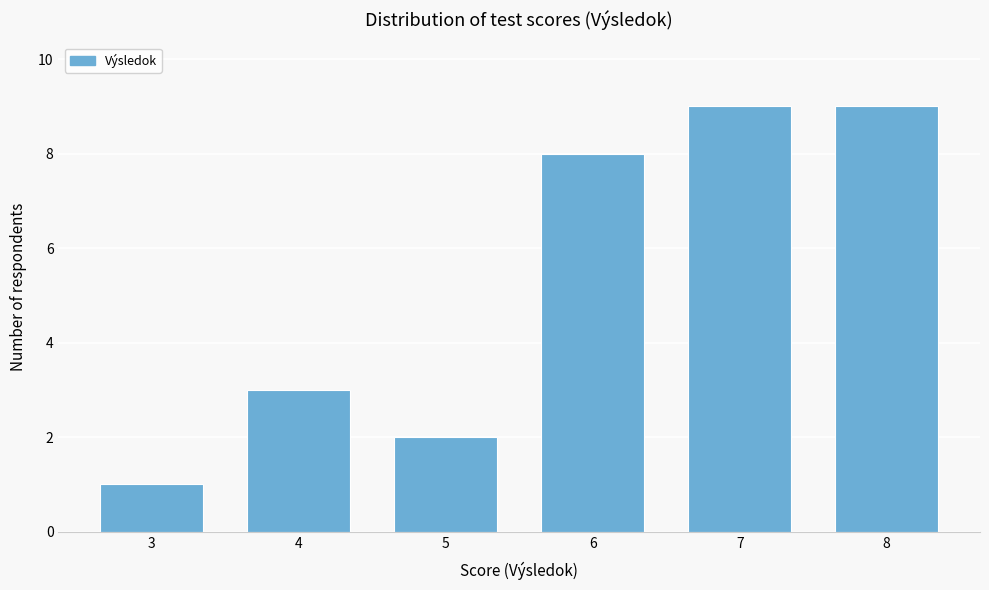

Reading left to right, what are all the values shown in this chart?

1	3	2	8	9	9